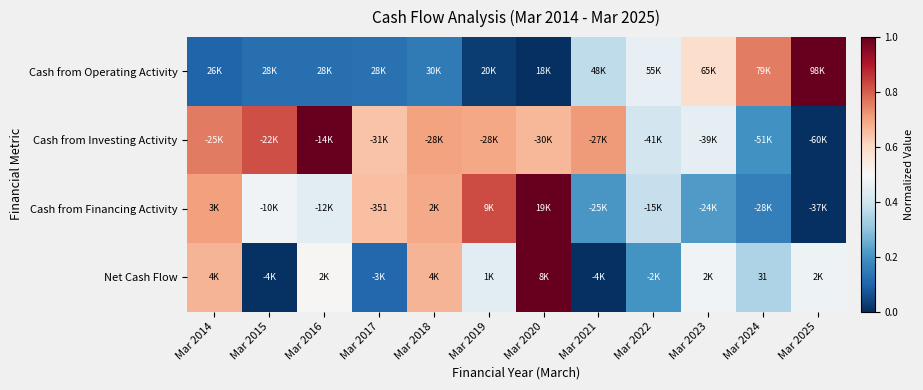

The Cash from Operating Activity series shows 0.1 at Mar 2014. True or false?

False